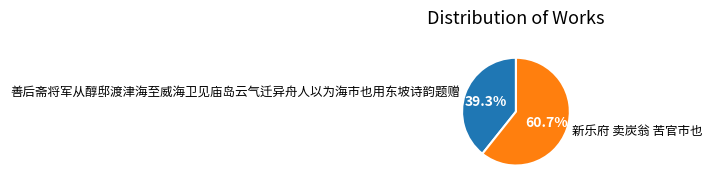

Rank the categories by value from highest to lowest.

新乐府 卖炭翁 苦官市也, 善后斋将军从醇邸渡津海至威海卫见庙岛云气迁异舟人以为海市也用东坡诗韵题赠